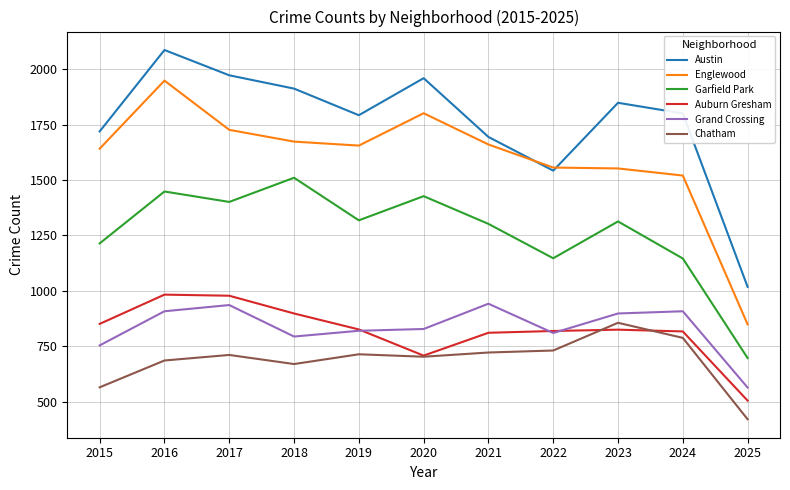

Where is Austin nearest to the value 1552?

2022